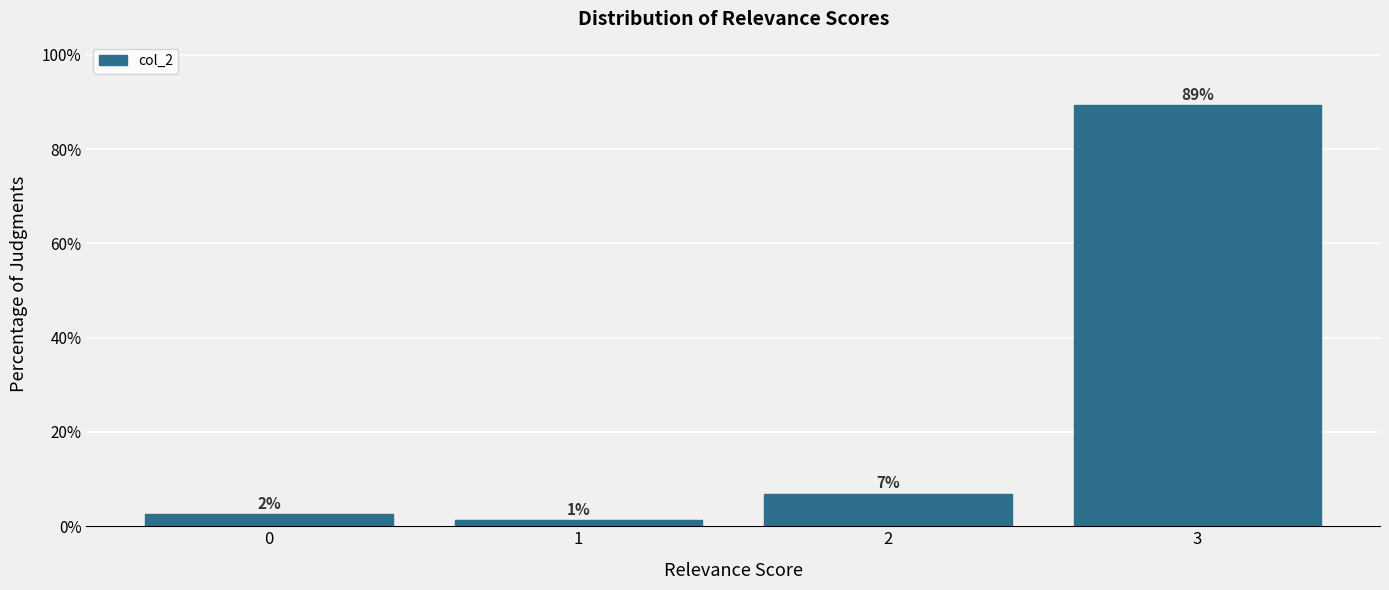

How many bars are there in total?

4